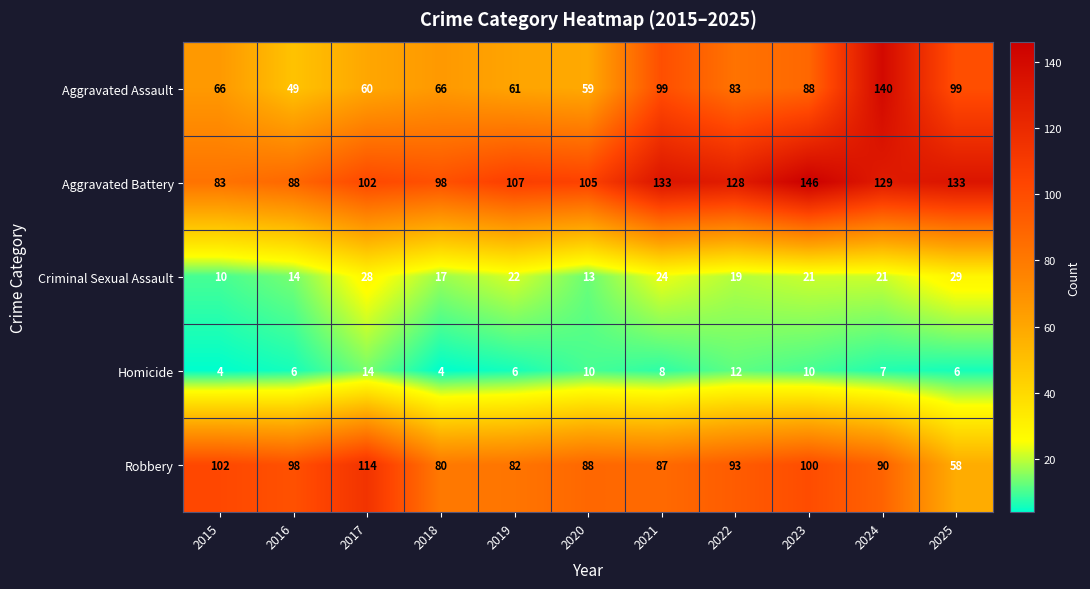

The value of Homicide at 2018 is 1. True or false?

False